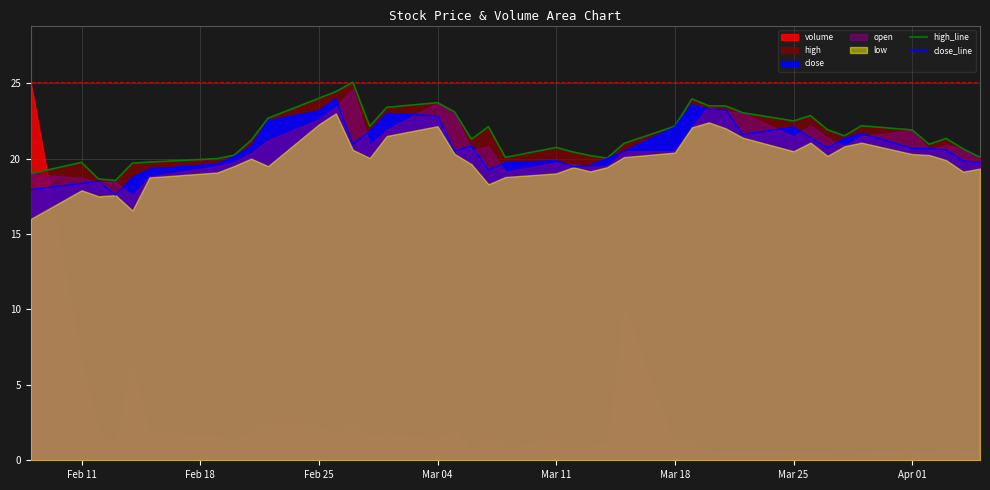

True or false: close_line has more than 0 points higher than both neighbors.

True